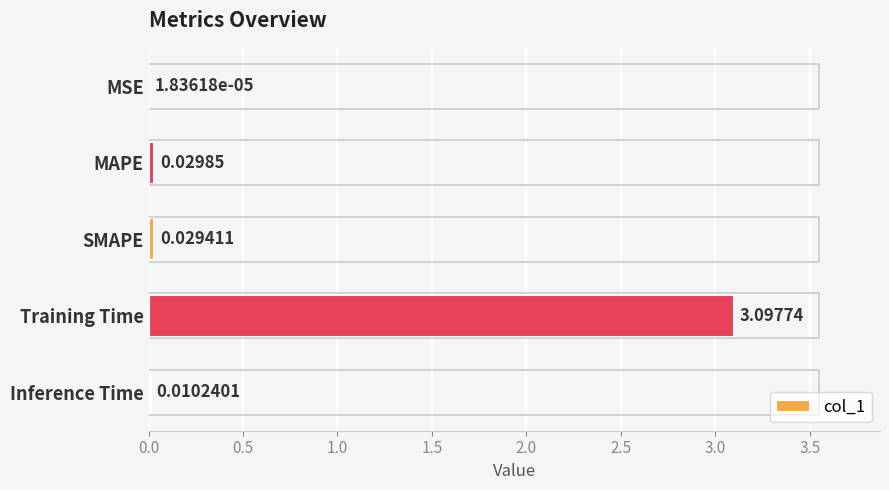

Does the chart contain stacked bars?

No